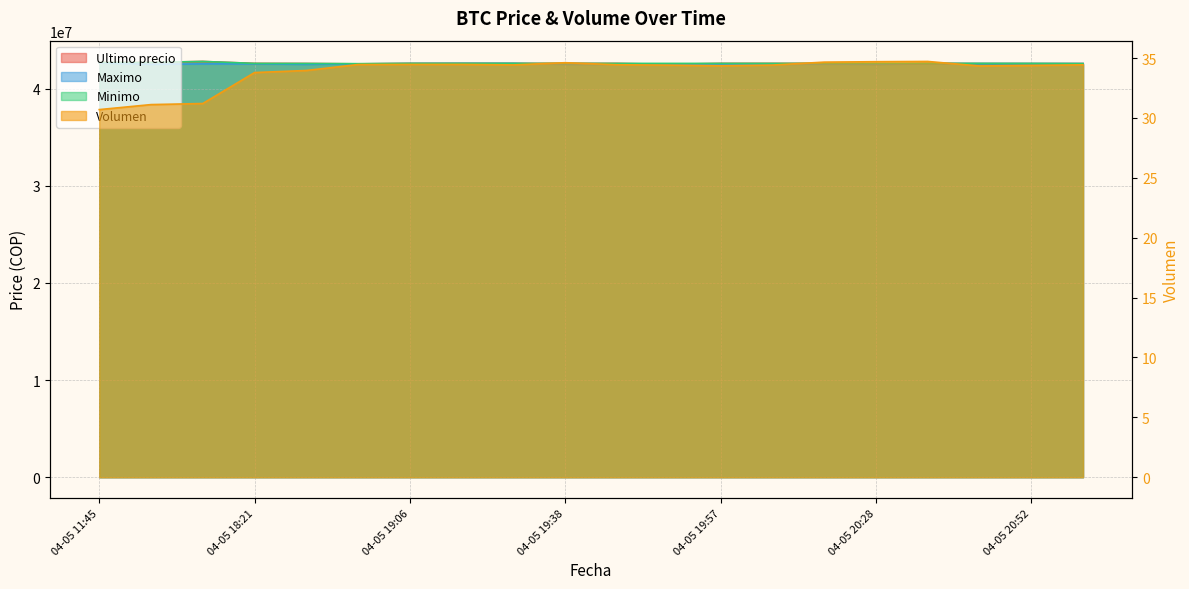

True or false: Maximo and Minimo intersect in this chart.

False